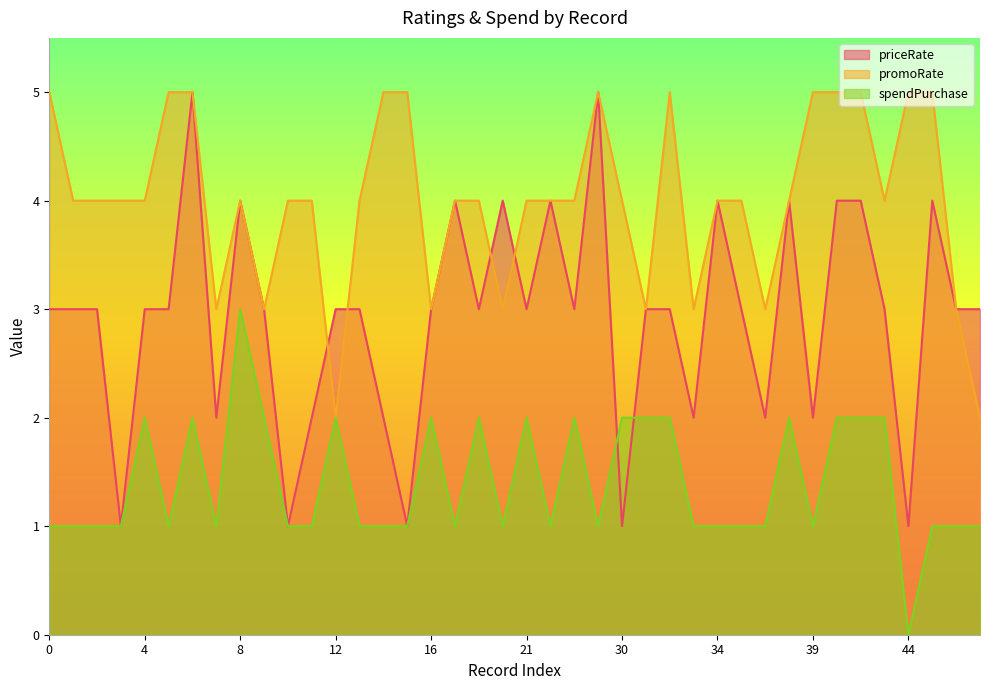

Is the value of promoRate at 18 greater than the value of spendPurchase at 39?

Yes